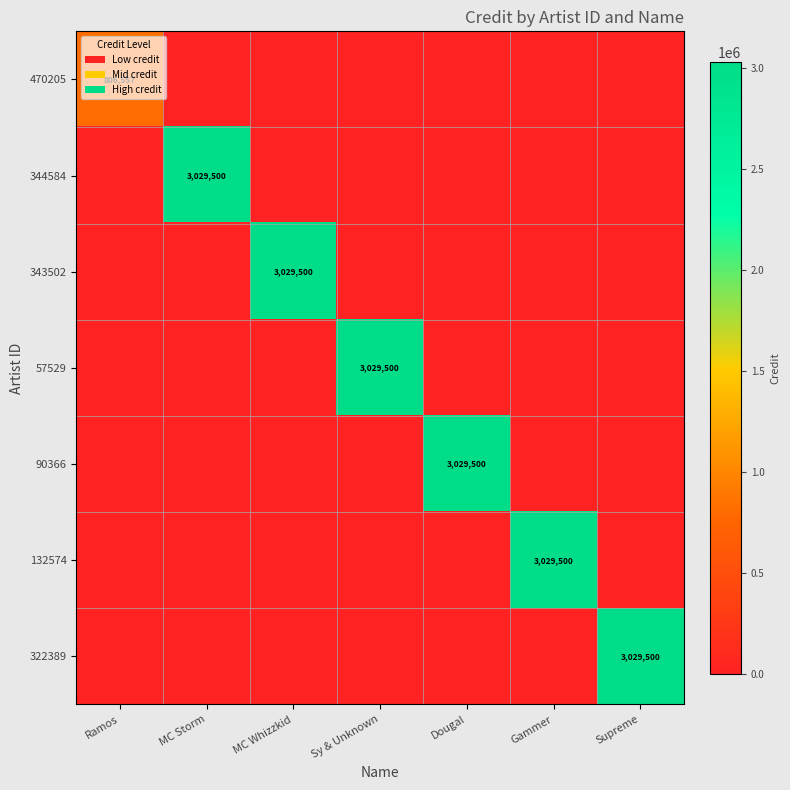

Which series changed the most between MC Whizzkid and Sy & Unknown?

343502